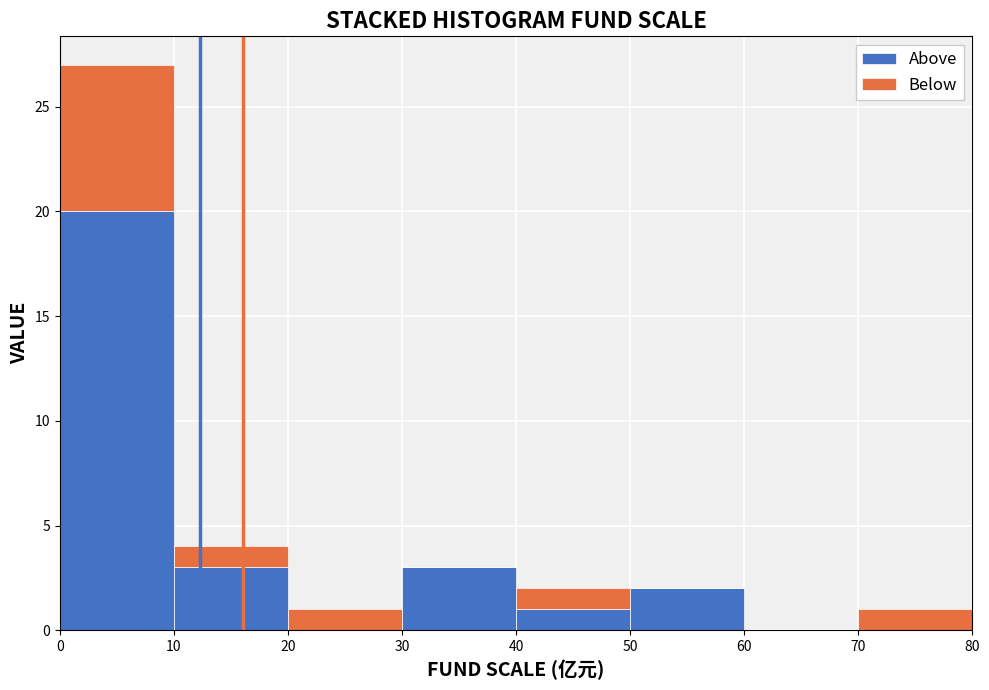

Reading left to right, transcribe this chart: for each stacked bar, give the range it covers on the x-axis and its total height. The values are not printed on the chart, so give them approximately, as read against the axis.

0 to 10: 27
10 to 20: 4
20 to 30: 1
30 to 40: 3
40 to 50: 2
50 to 60: 2
60 to 70: 0
70 to 80: 1